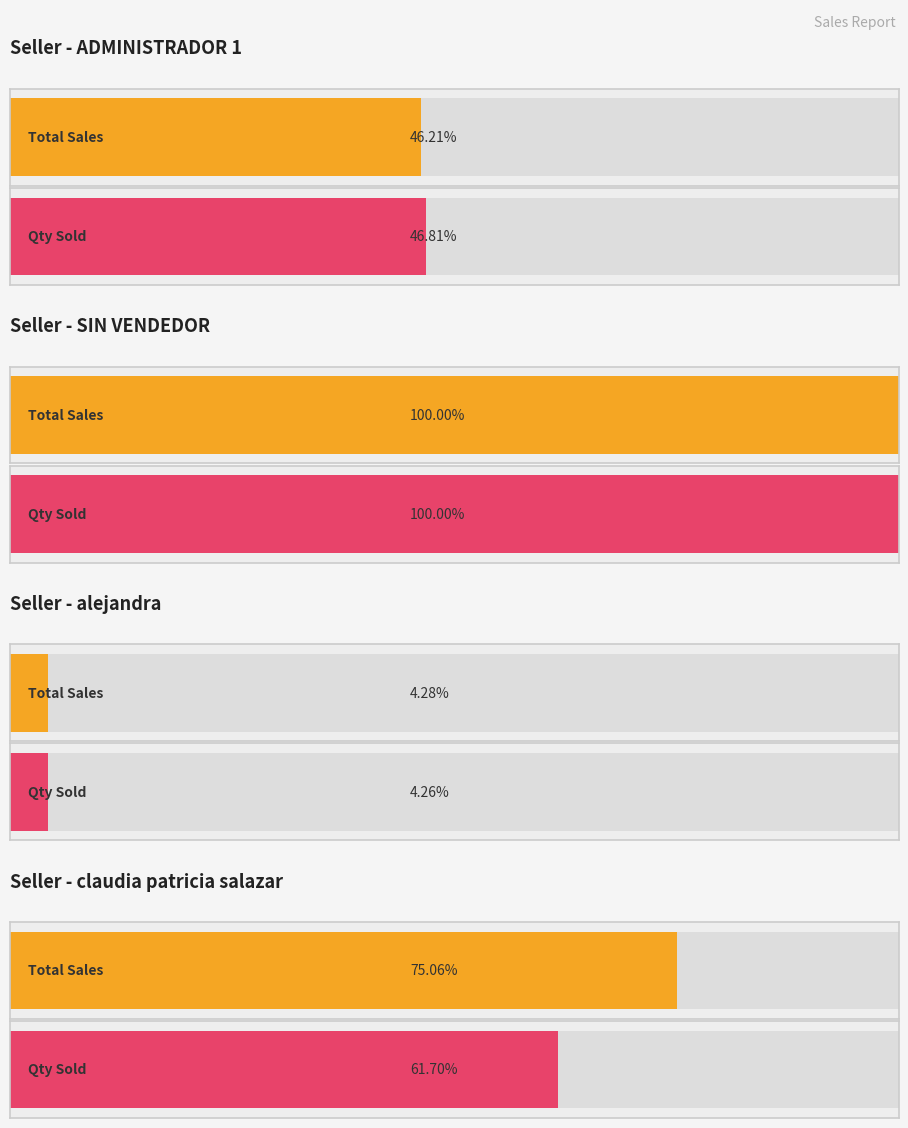

Does the chart contain any negative values?

No